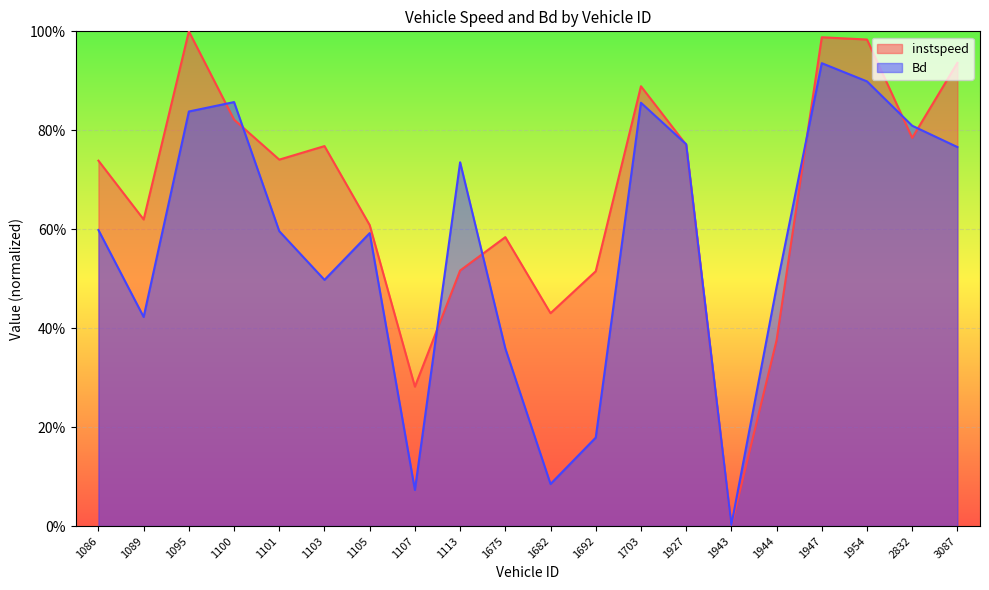

Reading left to right, what are all the values shown in this chart?

instspeed: 0.7	0.6	1.0	0.8	0.7	0.8	0.6	0.3	0.5	0.6	0.4	0.5	0.9	0.8	0.0	0.4	1.0	1.0	0.8	0.9
Bd: 0.6	0.4	0.8	0.9	0.6	0.5	0.6	0.1	0.7	0.4	0.1	0.2	0.9	0.8	0.0	0.5	0.9	0.9	0.8	0.8